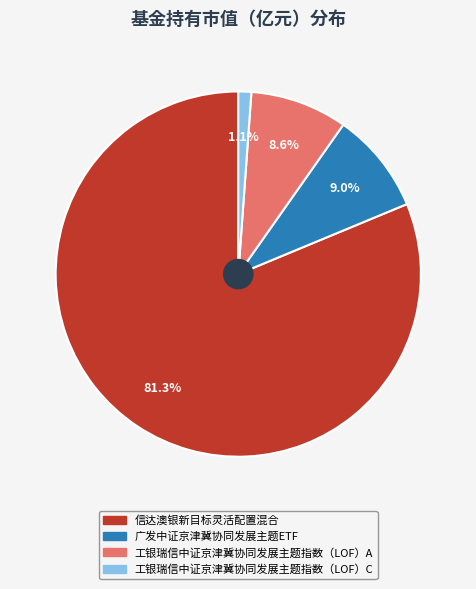

Combined, what portion of the pie is 工银瑞信中证京津冀协同发展主题指数（LOF）C and 广发中证京津冀协同发展主题ETF?

10.1%